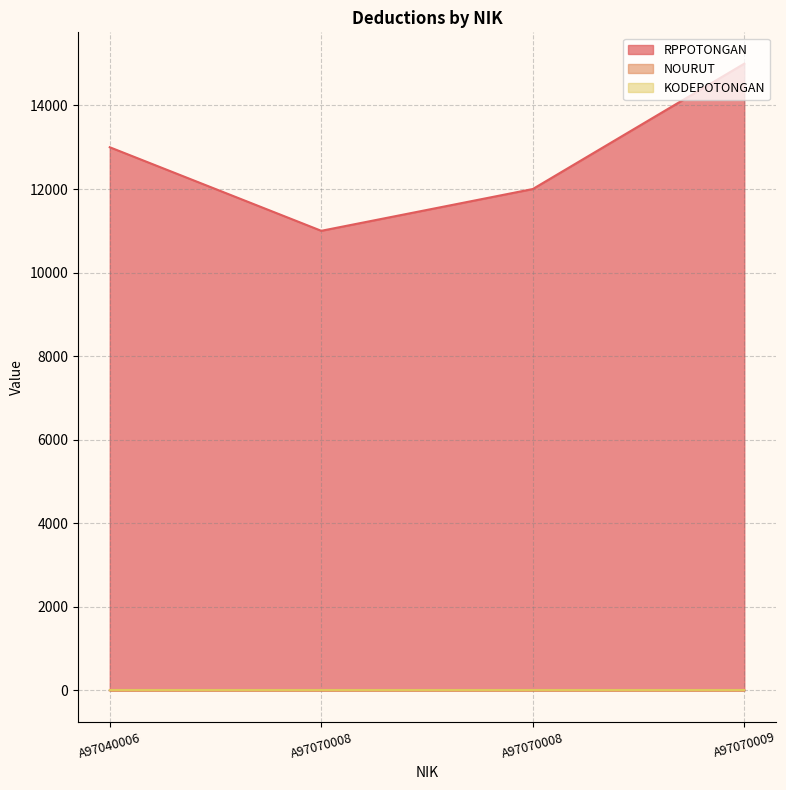

True or false: NOURUT has more than 1 points higher than both neighbors.

False